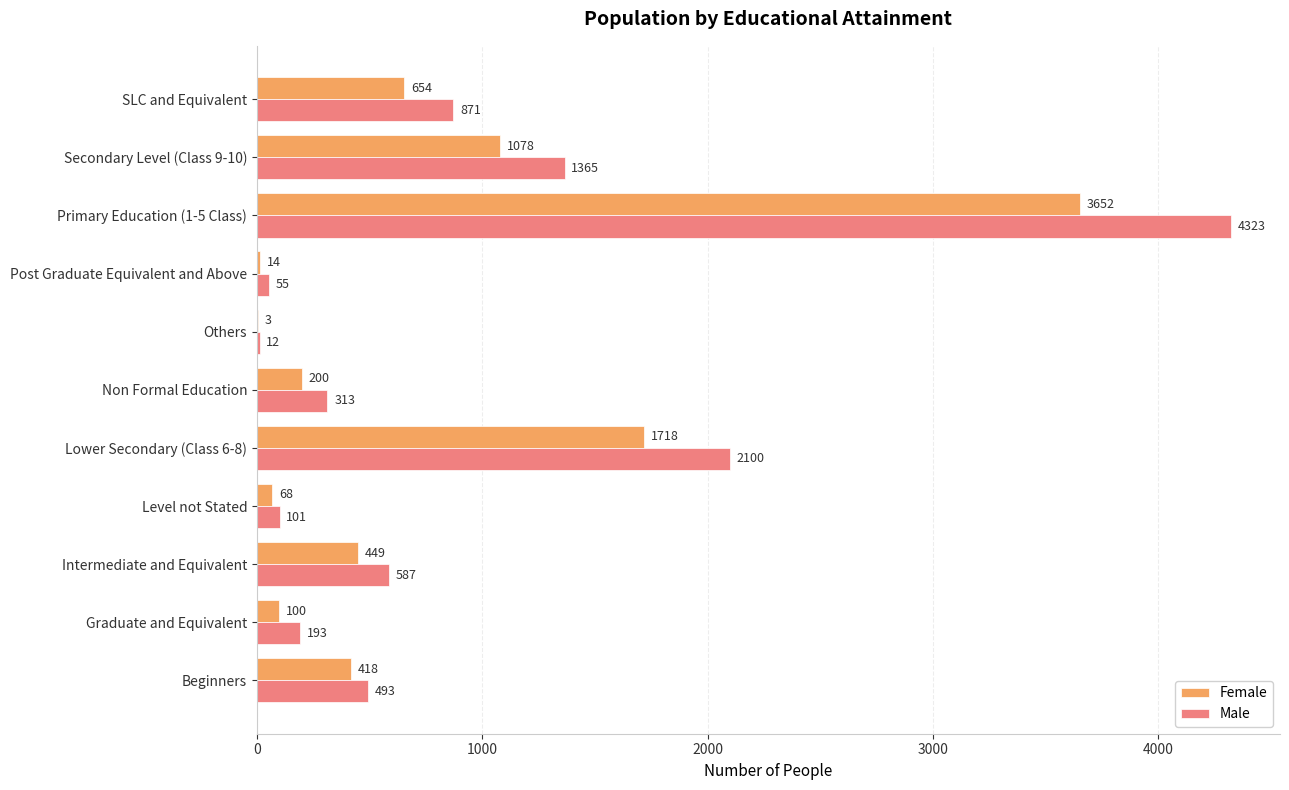

Is it true that Male equals 2100 at Lower Secondary (Class 6-8)?

True